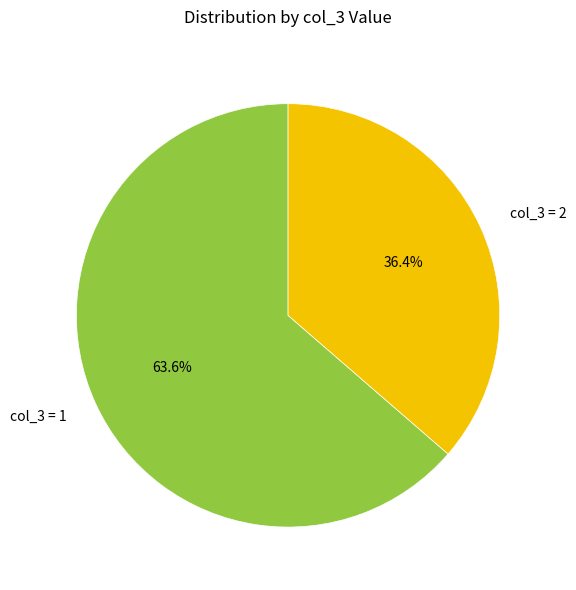

Which category has the biggest portion of the pie?

col_3 = 1